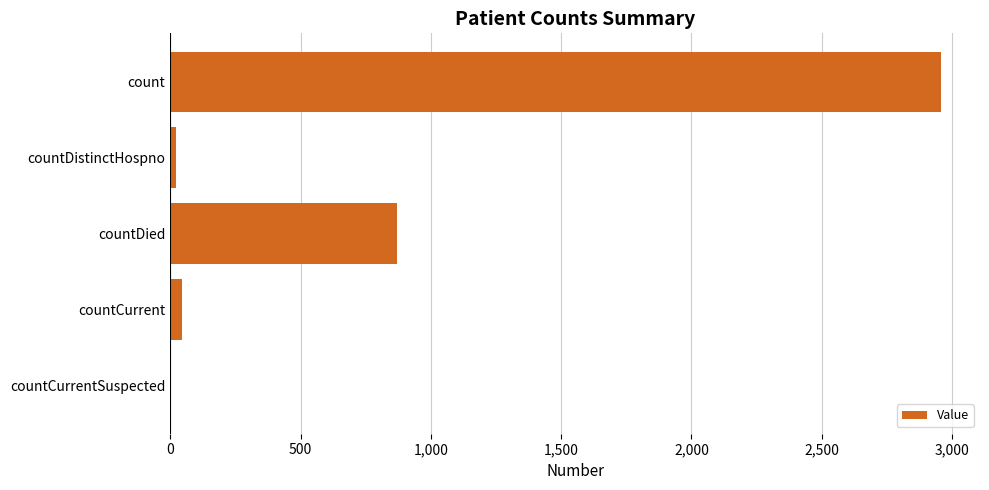

Is it true that the value at count is 804?

False